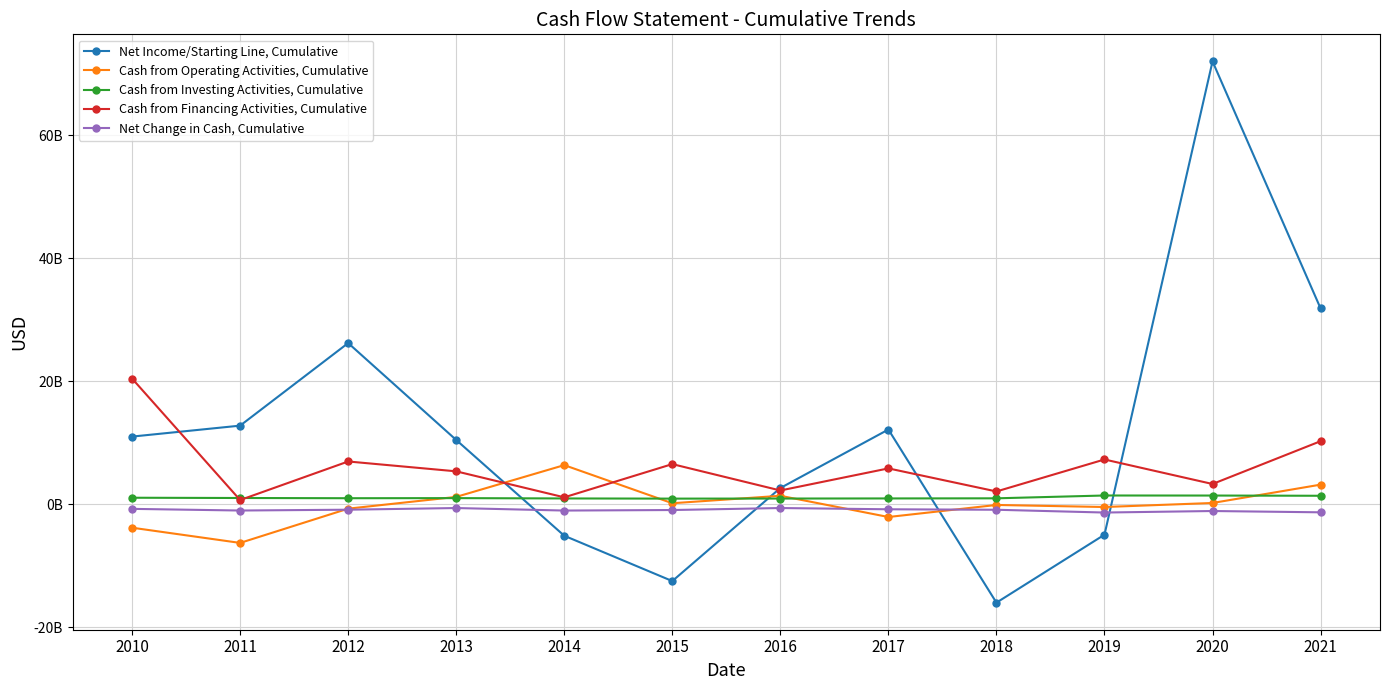

What is the difference between the maximum and minimum values in the Net Income/Starting Line, Cumulative series?

87963000000